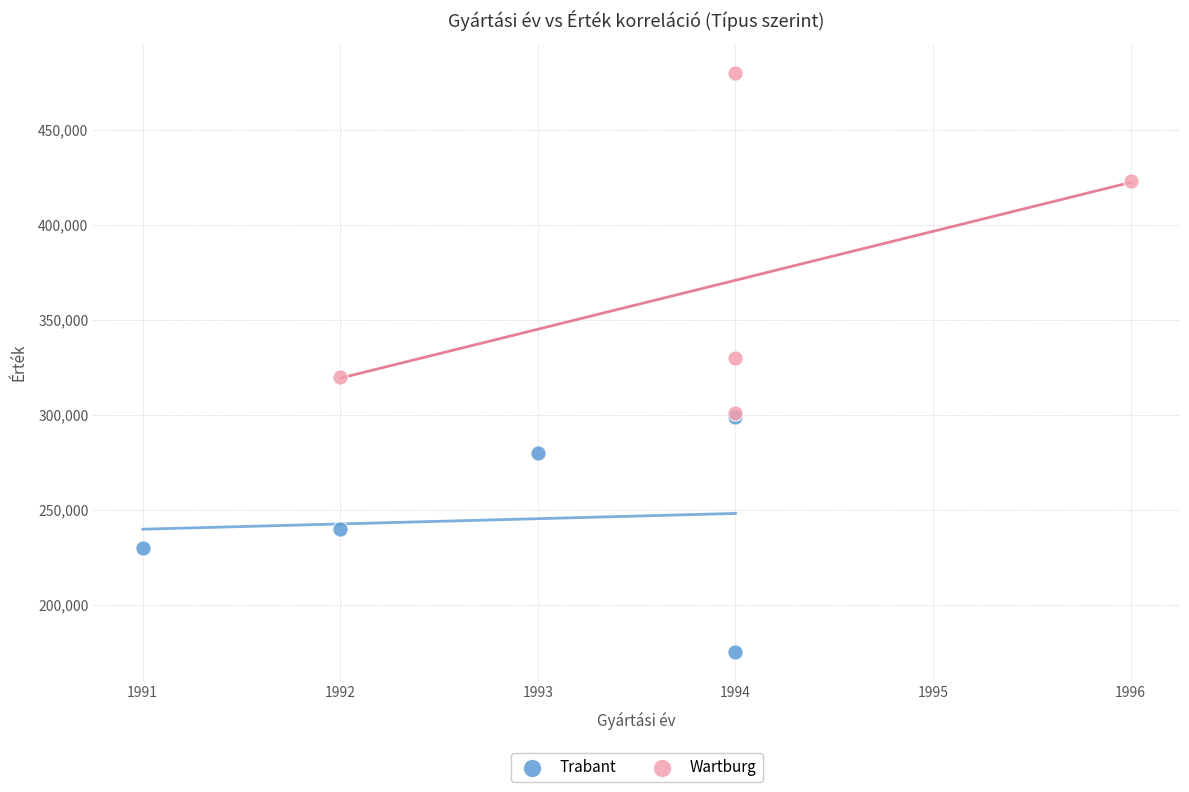

What are all the series names shown in the legend?

Trabant, Wartburg